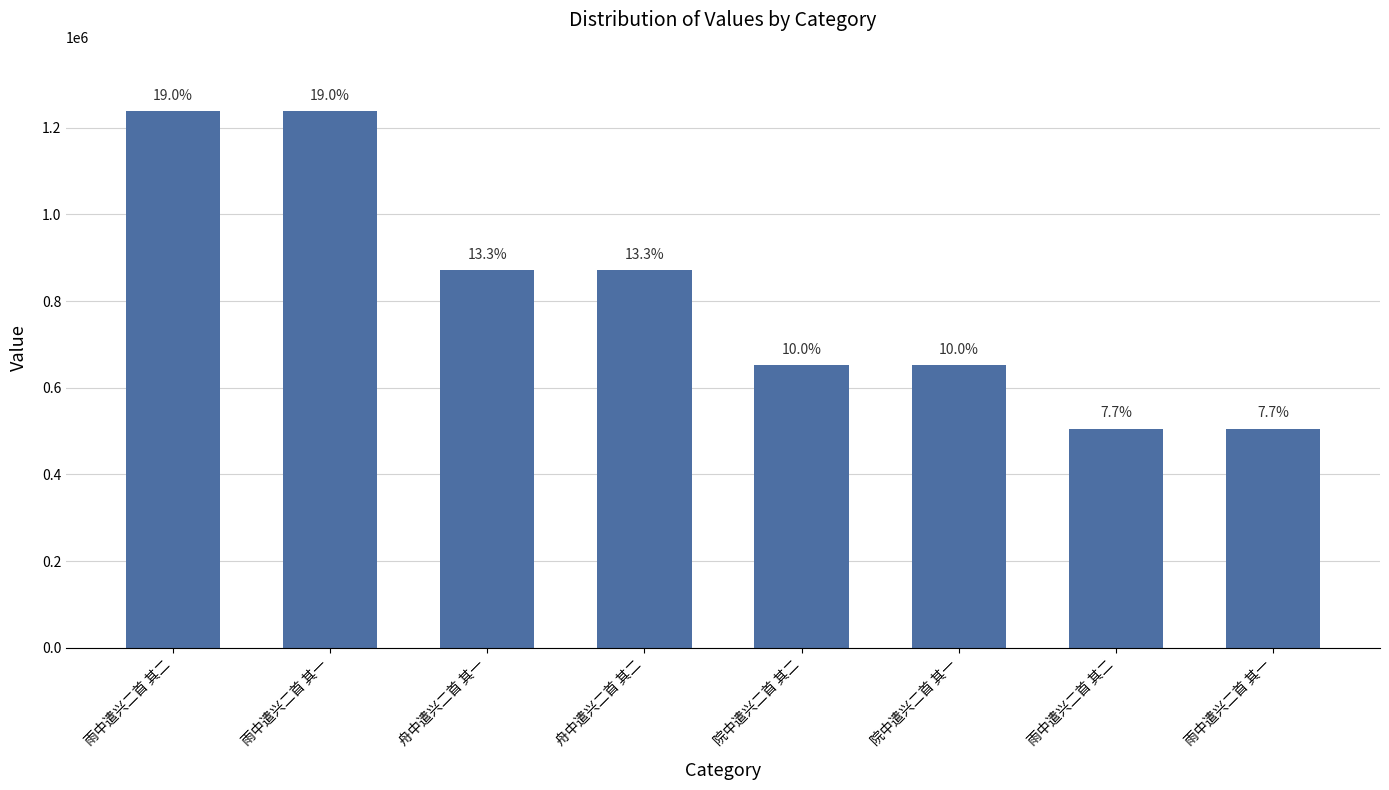

Which has a higher value, 雨中遣兴二首 其二 or 院中遣兴二首 其一?

院中遣兴二首 其一